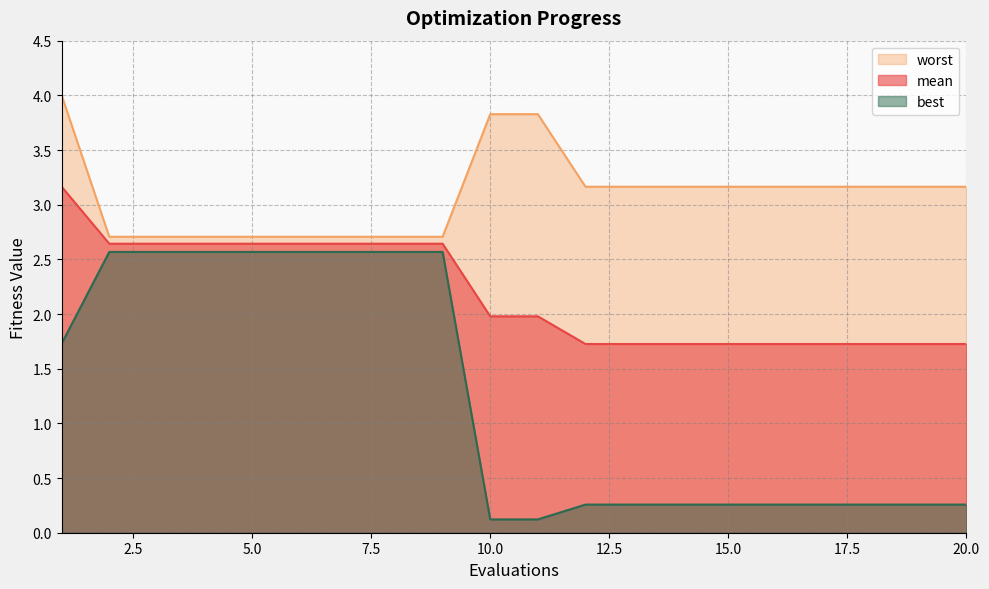

How many lines are shown in the chart?

3